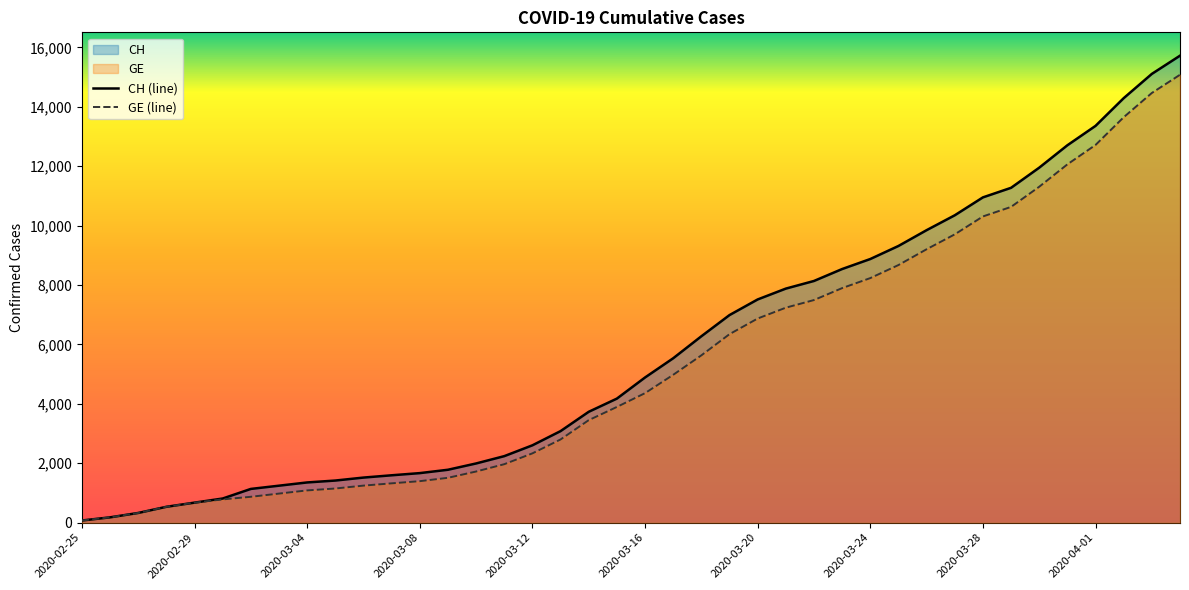

True or false: GE and CH intersect in this chart.

False